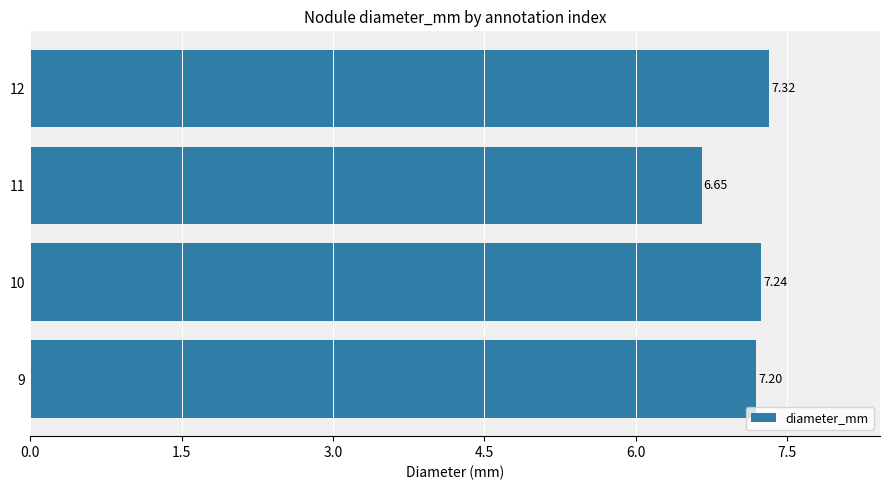

Are the bars grouped side by side (vs. stacked)?

No